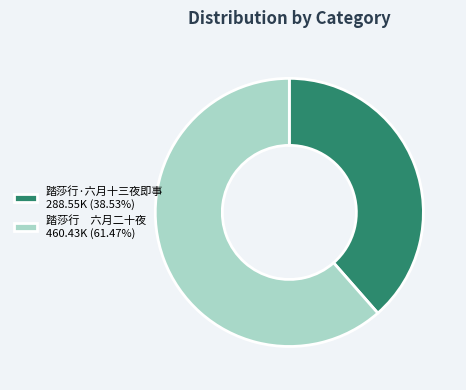

Does any single category account for the majority?

Yes